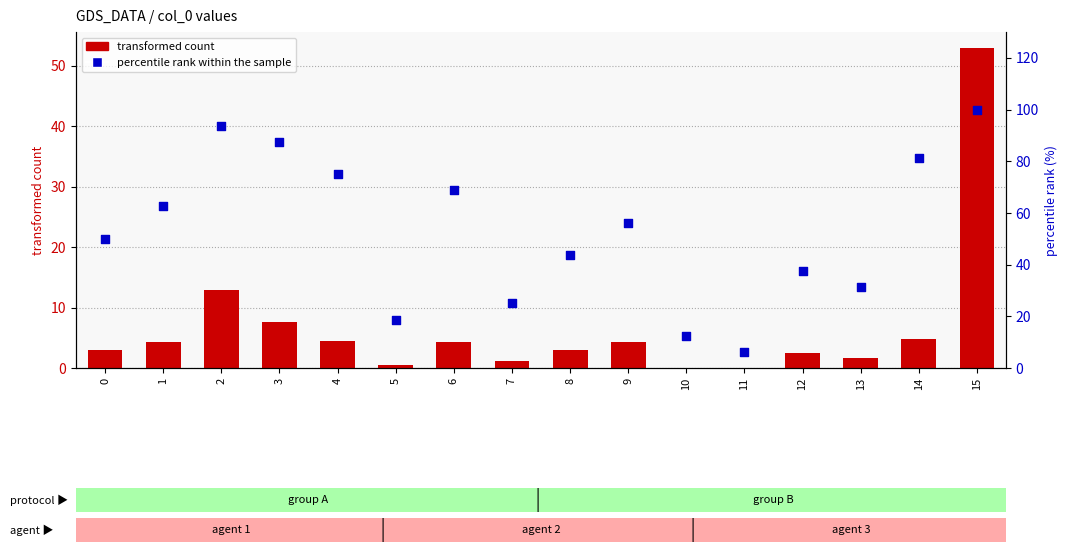

Which series contains the highest Y value?

percentile rank within the sample